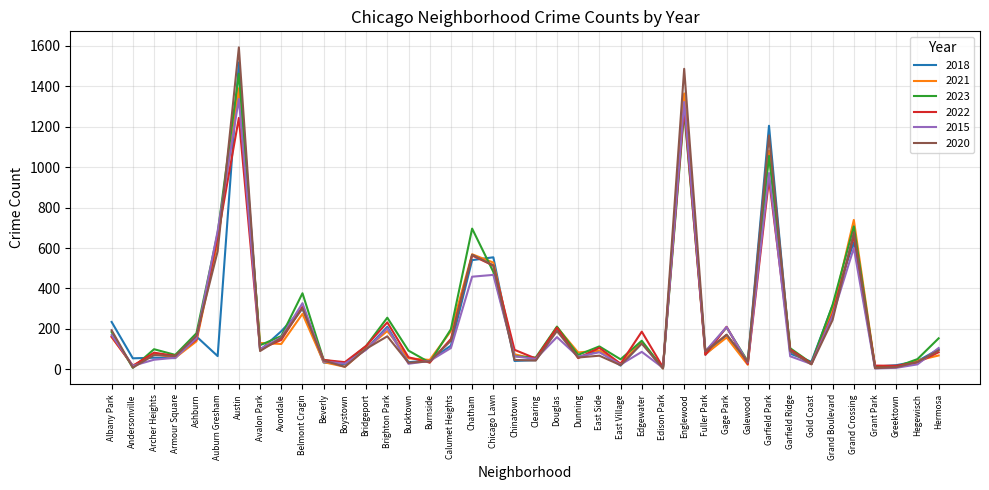

Does the chart display data point markers on the line(s)?

No